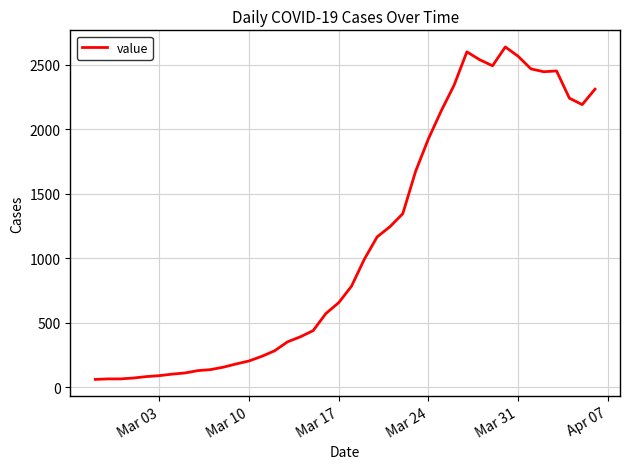

What is the difference between the maximum and minimum values?

2577